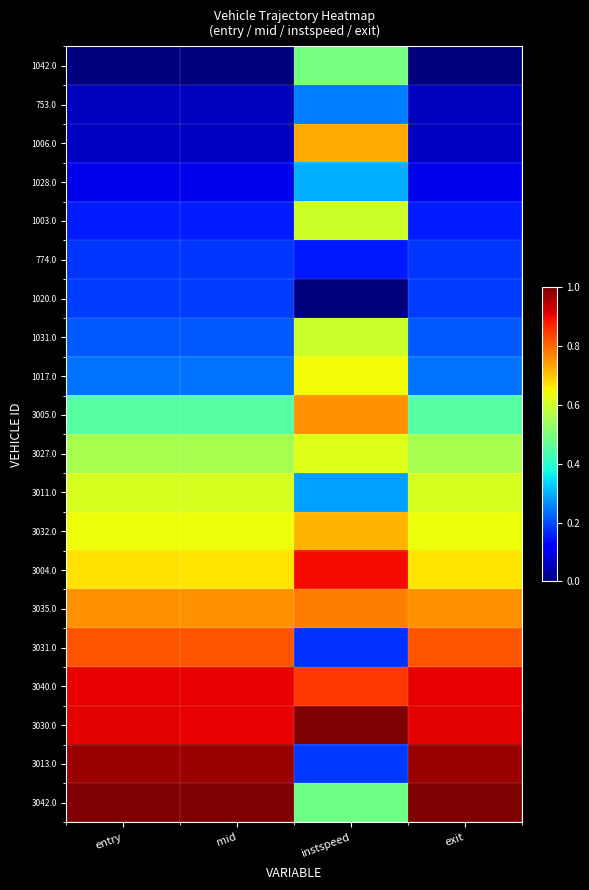

Reading left to right, list all the values displayed in this chart.

1042.0: entry=0.0	mid=0.0	instspeed=0.5	exit=0.0
753.0: entry=0.1	mid=0.1	instspeed=0.2	exit=0.1
1006.0: entry=0.1	mid=0.1	instspeed=0.7	exit=0.1
1028.0: entry=0.1	mid=0.1	instspeed=0.3	exit=0.1
1003.0: entry=0.2	mid=0.2	instspeed=0.6	exit=0.2
774.0: entry=0.2	mid=0.2	instspeed=0.2	exit=0.2
1020.0: entry=0.2	mid=0.2	instspeed=0.0	exit=0.2
1031.0: entry=0.2	mid=0.2	instspeed=0.6	exit=0.2
1017.0: entry=0.2	mid=0.2	instspeed=0.6	exit=0.2
3005.0: entry=0.5	mid=0.5	instspeed=0.8	exit=0.5
3027.0: entry=0.6	mid=0.6	instspeed=0.6	exit=0.6
3011.0: entry=0.6	mid=0.6	instspeed=0.3	exit=0.6
3032.0: entry=0.6	mid=0.6	instspeed=0.7	exit=0.6
3004.0: entry=0.7	mid=0.7	instspeed=0.9	exit=0.7
3035.0: entry=0.8	mid=0.8	instspeed=0.8	exit=0.8
3031.0: entry=0.8	mid=0.8	instspeed=0.2	exit=0.8
3040.0: entry=0.9	mid=0.9	instspeed=0.8	exit=0.9
3030.0: entry=0.9	mid=0.9	instspeed=1.0	exit=0.9
3013.0: entry=1.0	mid=1.0	instspeed=0.2	exit=1.0
3042.0: entry=1.0	mid=1.0	instspeed=0.5	exit=1.0